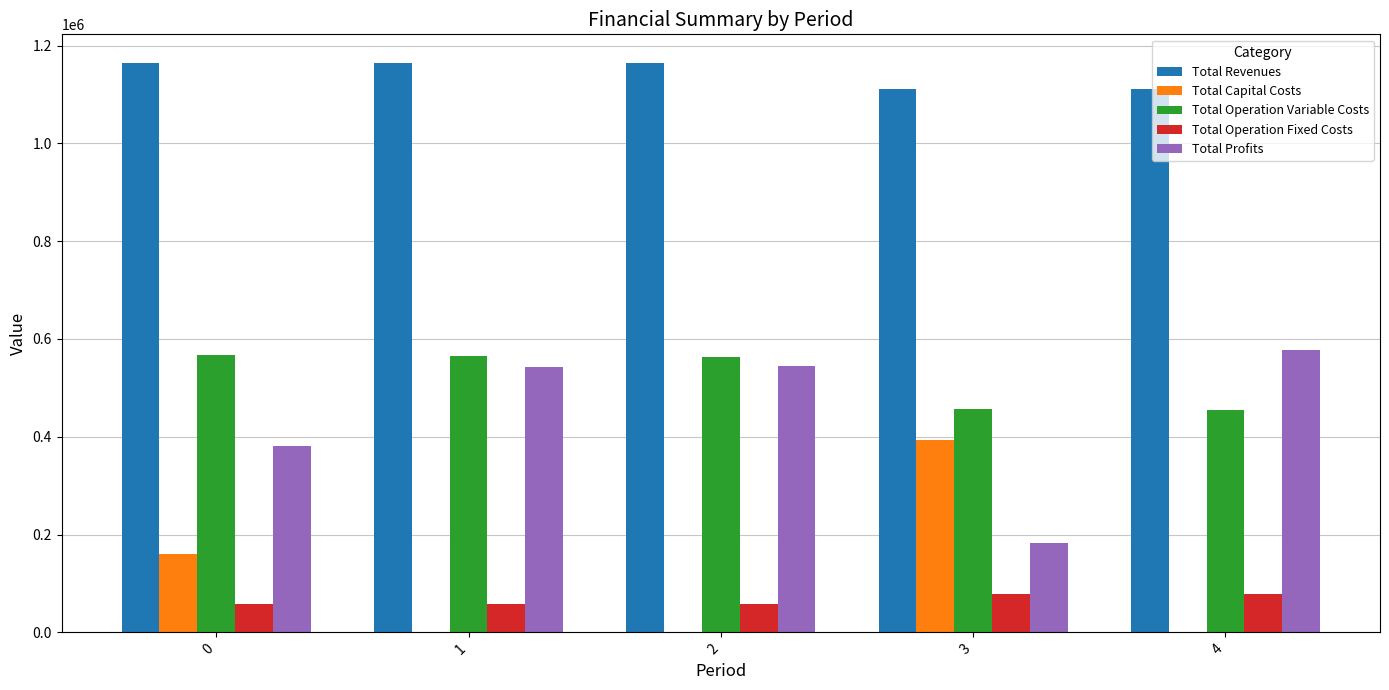

What is the greatest value displayed?

1164796.1